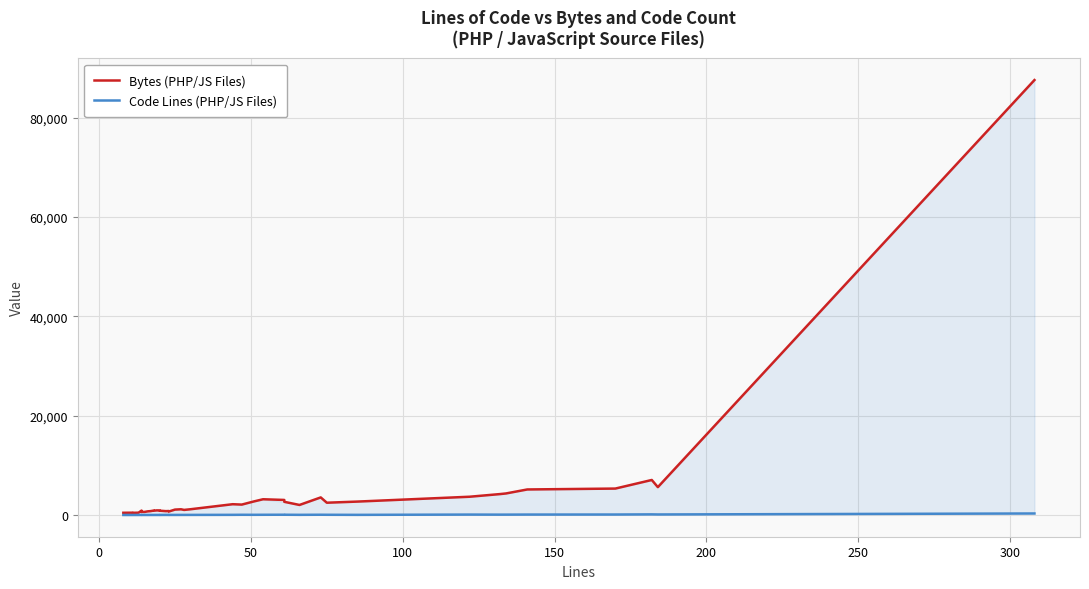

Is it true that Bytes (PHP/JS Files) equals 3602 at 38?

False